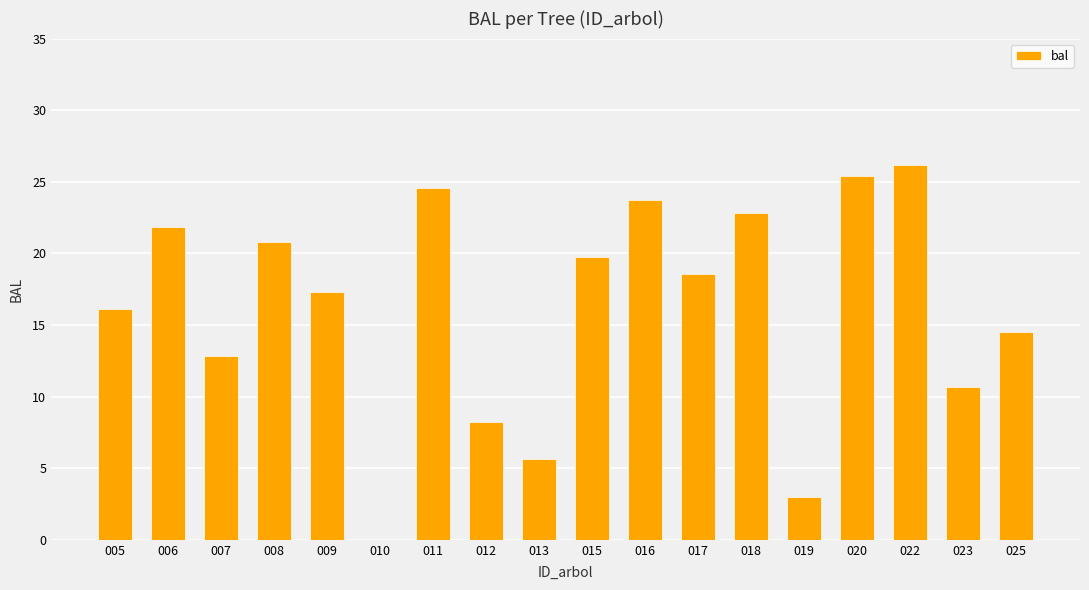

Where is the data nearest to the value 13?

007